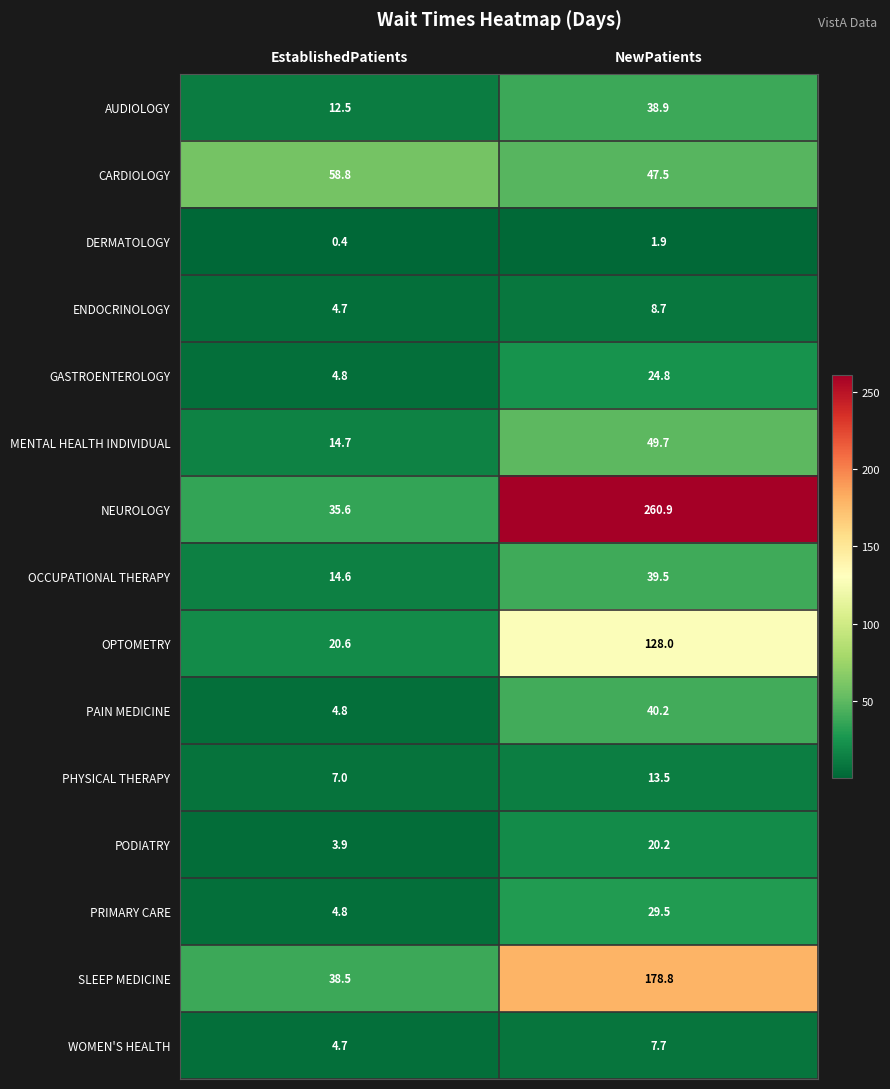

Reading right to left, list all the values displayed in this chart.

AUDIOLOGY: 38.9	12.5
CARDIOLOGY: 47.5	58.8
DERMATOLOGY: 1.9	0.4
ENDOCRINOLOGY: 8.7	4.7
GASTROENTEROLOGY: 24.8	4.8
MENTAL HEALTH INDIVIDUAL: 49.7	14.7
NEUROLOGY: 260.9	35.6
OCCUPATIONAL THERAPY: 39.5	14.6
OPTOMETRY: 128.0	20.6
PAIN MEDICINE: 40.2	4.8
PHYSICAL THERAPY: 13.5	7.0
PODIATRY: 20.2	3.9
PRIMARY CARE: 29.5	4.8
SLEEP MEDICINE: 178.8	38.5
WOMEN'S HEALTH: 7.7	4.7